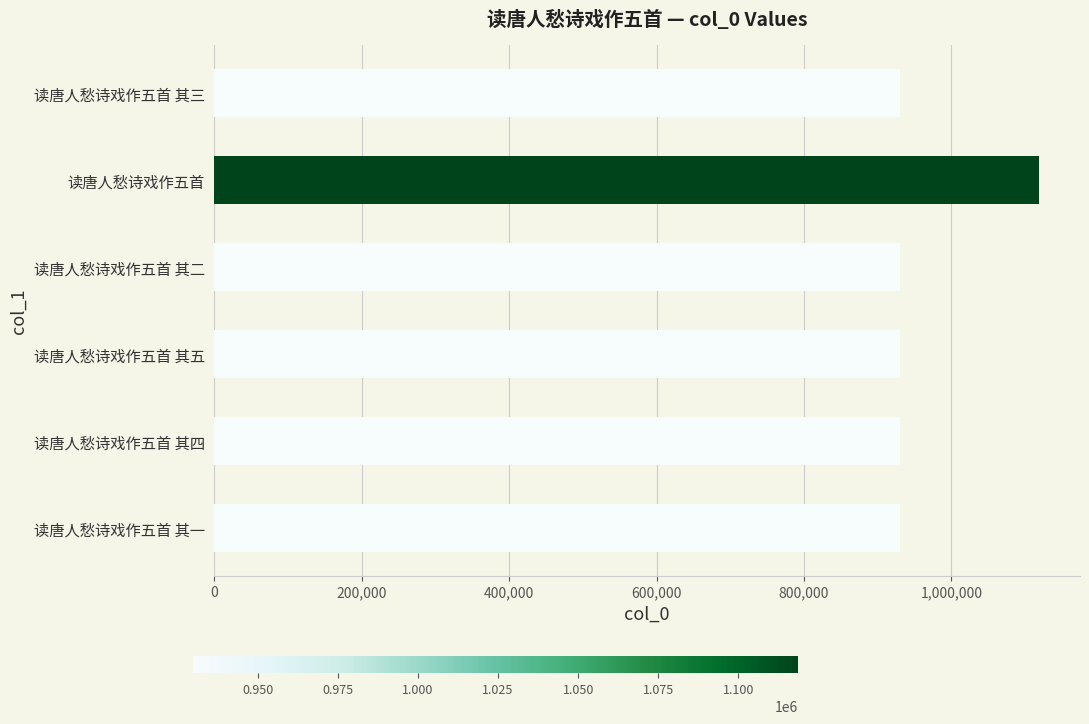

Is it true that the value at 读唐人愁诗戏作五首 其一 is 929835?

True